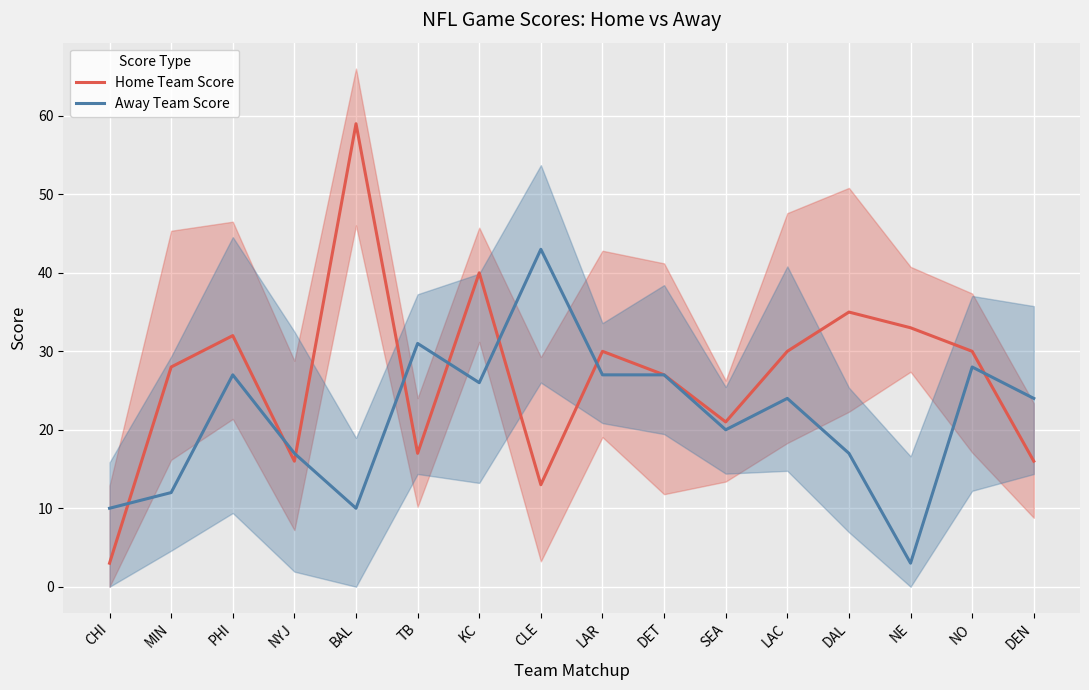

What is the label of the 13th point from the right?

NYJ